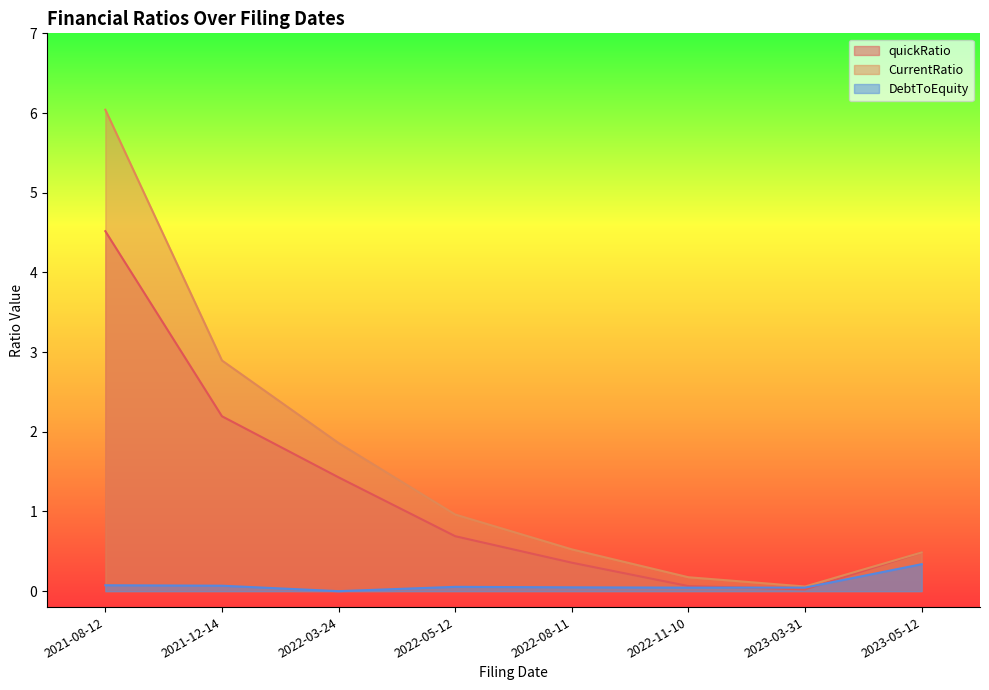

Reading left to right, transcribe all the data shown in this chart.

quickRatio: 2021-08-12=4.5	2021-12-14=2.2	2022-03-24=1.4	2022-05-12=0.7	2022-08-11=0.4	2022-11-10=0.1	2023-03-31=0.0	2023-05-12=0.5
CurrentRatio: 2021-08-12=6.0	2021-12-14=2.9	2022-03-24=1.9	2022-05-12=1.0	2022-08-11=0.5	2022-11-10=0.2	2023-03-31=0.1	2023-05-12=0.5
DebtToEquity: 2021-08-12=0.1	2021-12-14=0.1	2022-03-24=0.0	2022-05-12=0.1	2022-08-11=0.0	2022-11-10=0.0	2023-03-31=0.0	2023-05-12=0.3